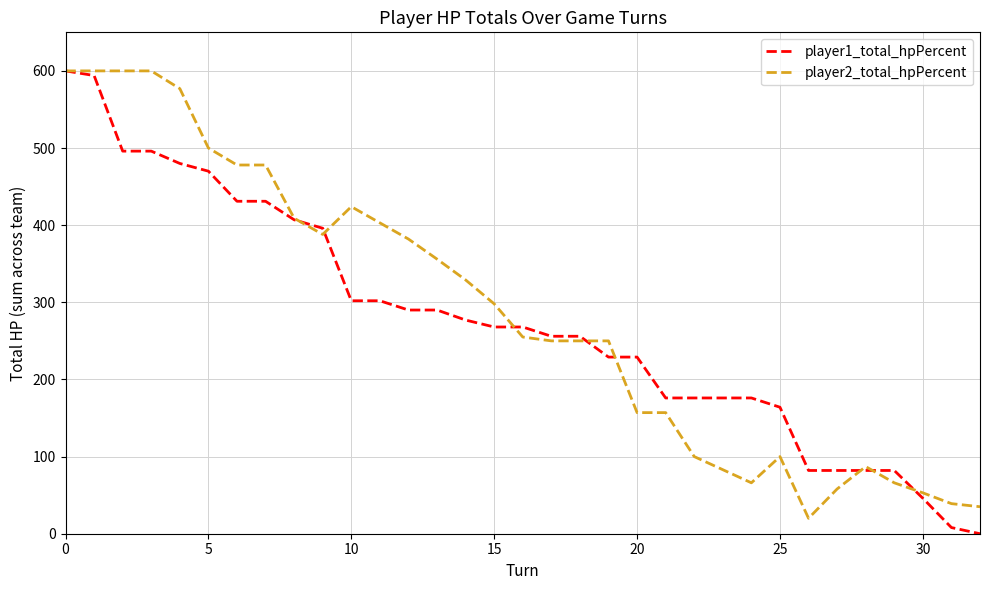

Which series has the largest total across all categories?

player2_total_hpPercent